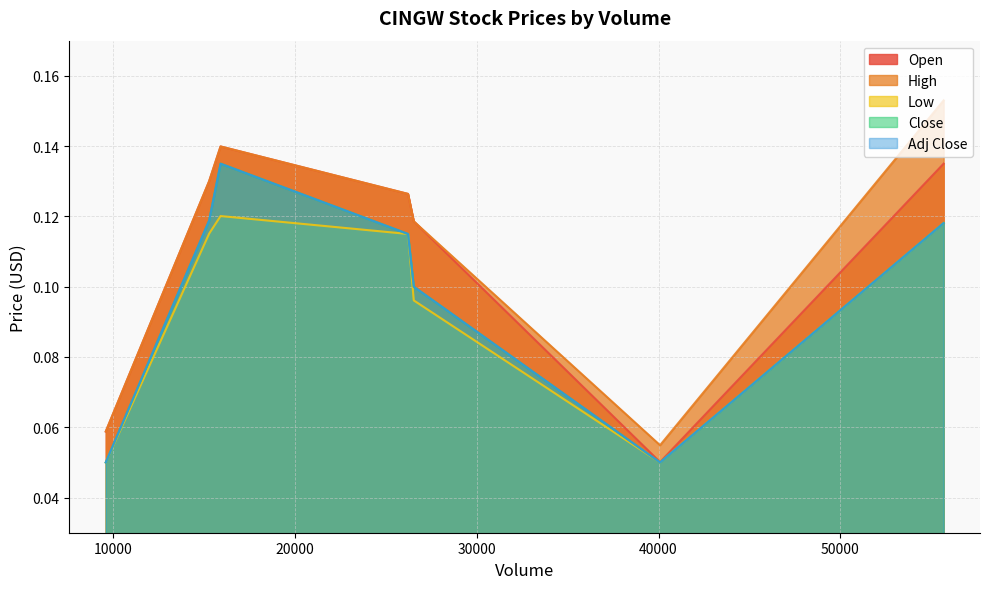

List the series in order of their peak value, highest first.

High, Open, Close, Adj Close, Low